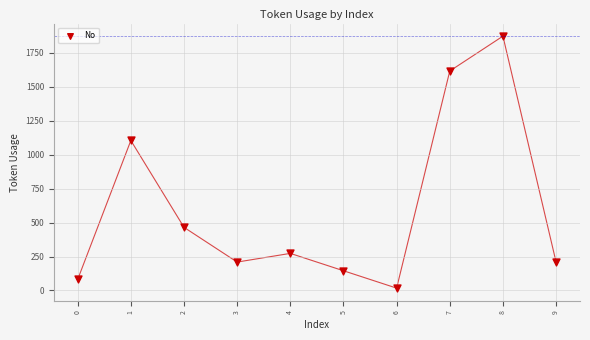

What is the average Y value?

600